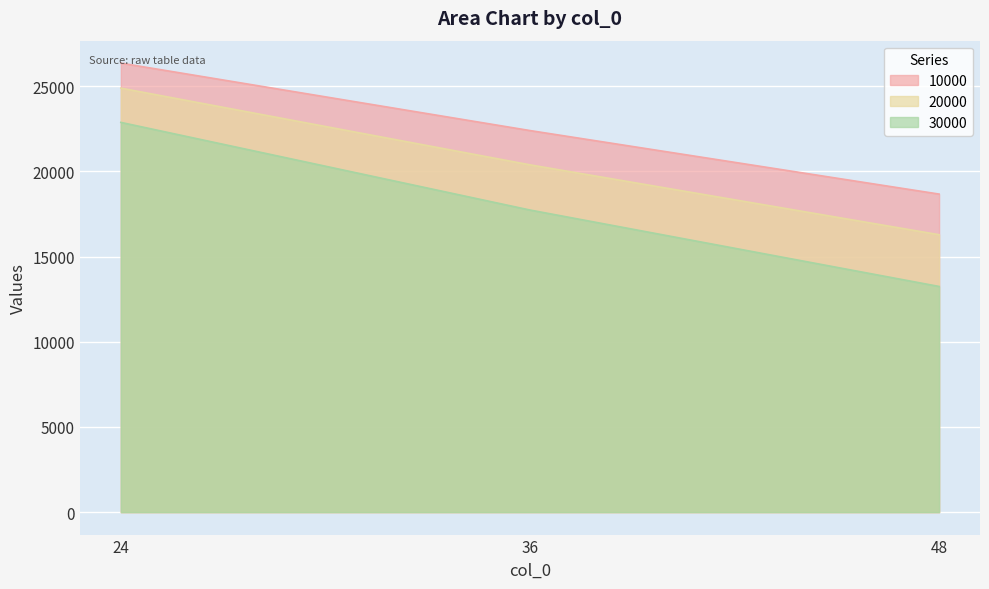

The 20000 series shows 27587.0 at 36. True or false?

False